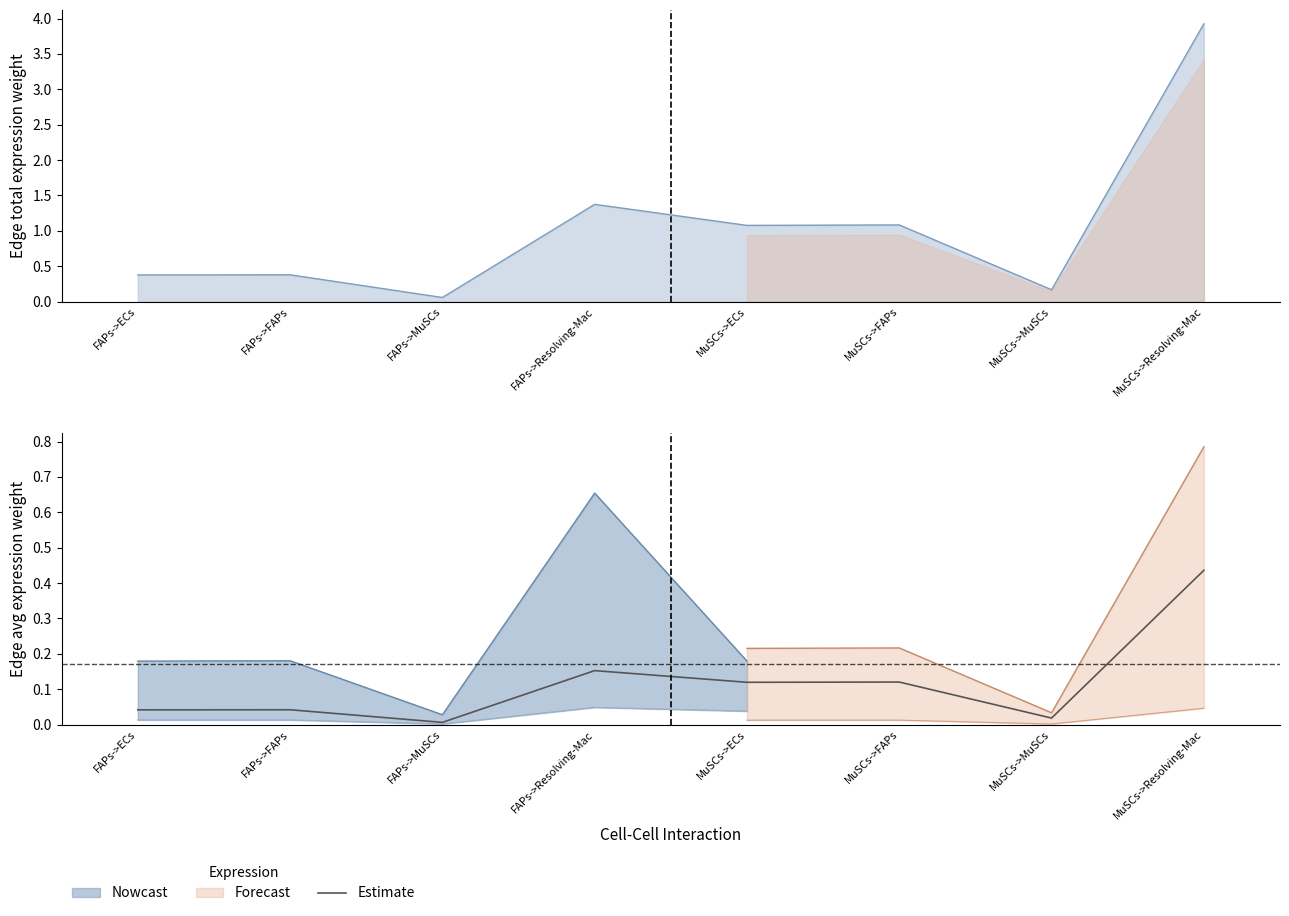

How many points are higher than both their immediate neighbors (excluding endpoints)?

3